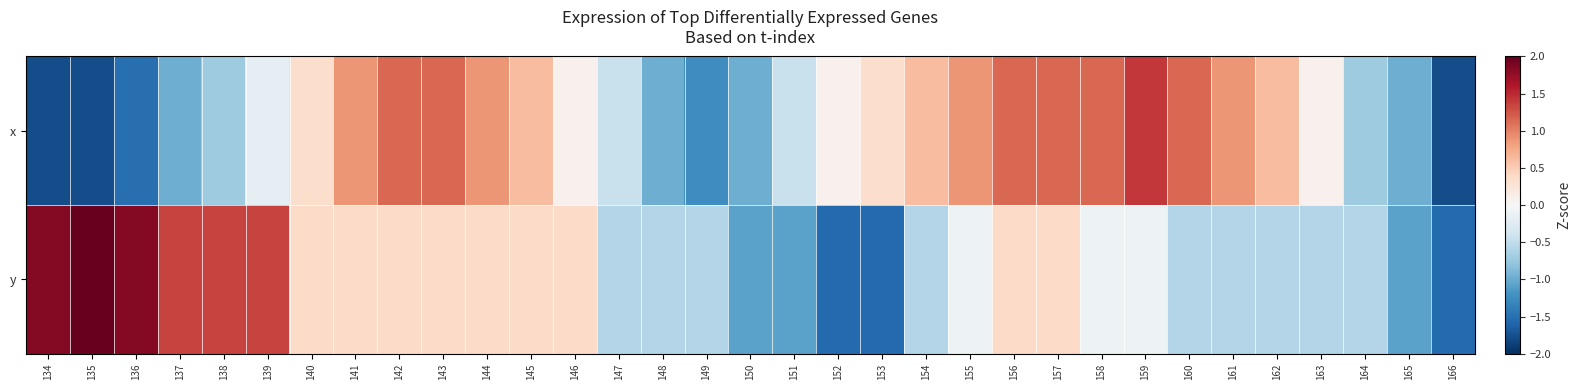

Which has a higher value, 161 or 134?

161